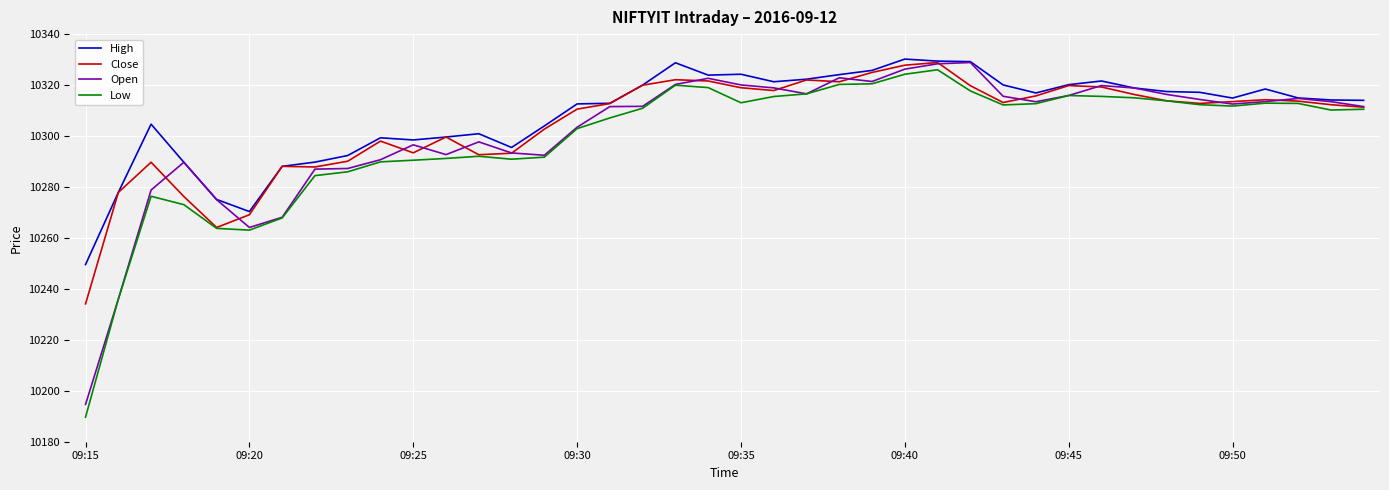

Which series has the widest spread of values?

Low